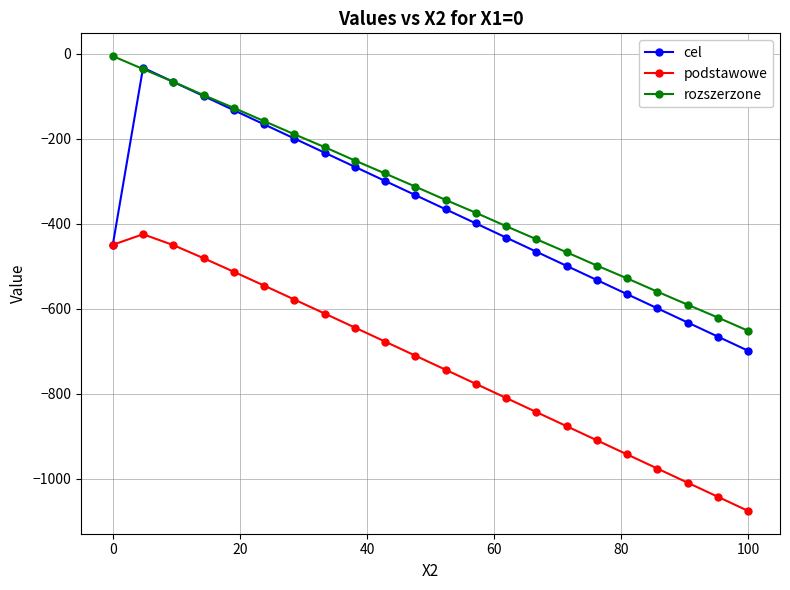

Does the chart display data point markers on the line(s)?

Yes